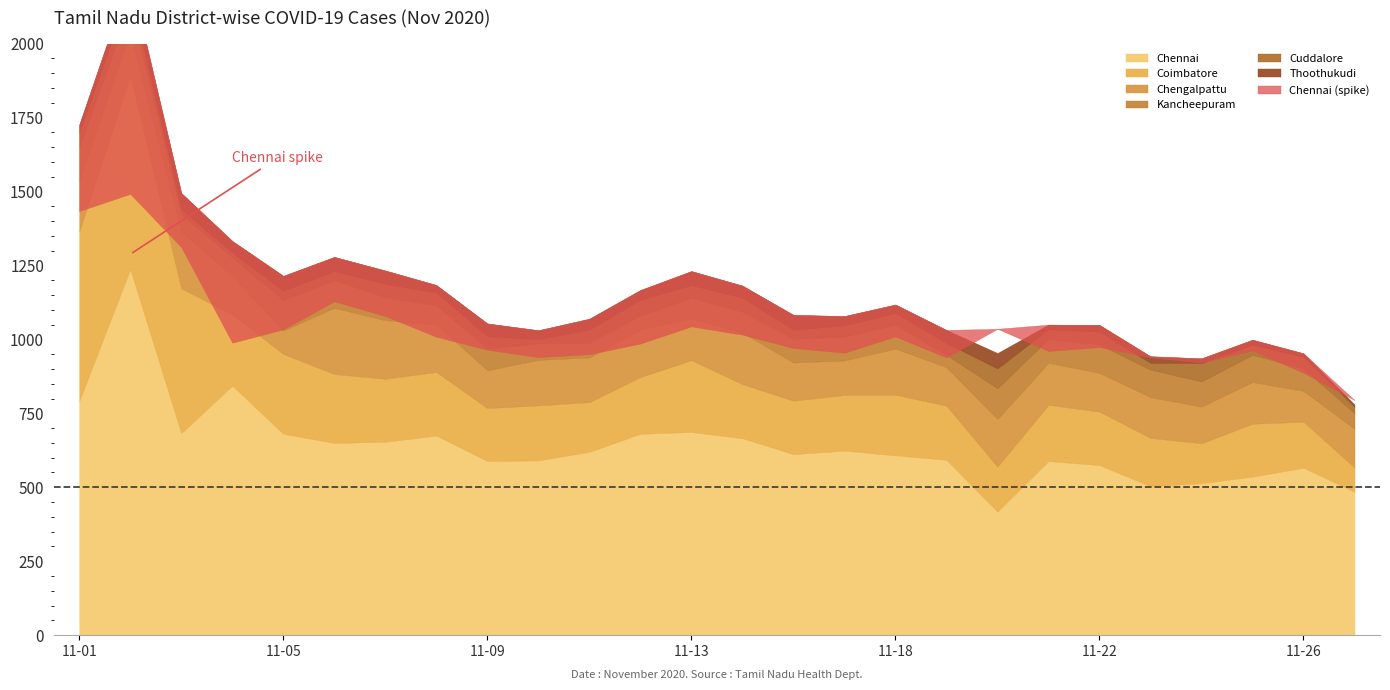

How many values in the Chennai series are below 620?

13